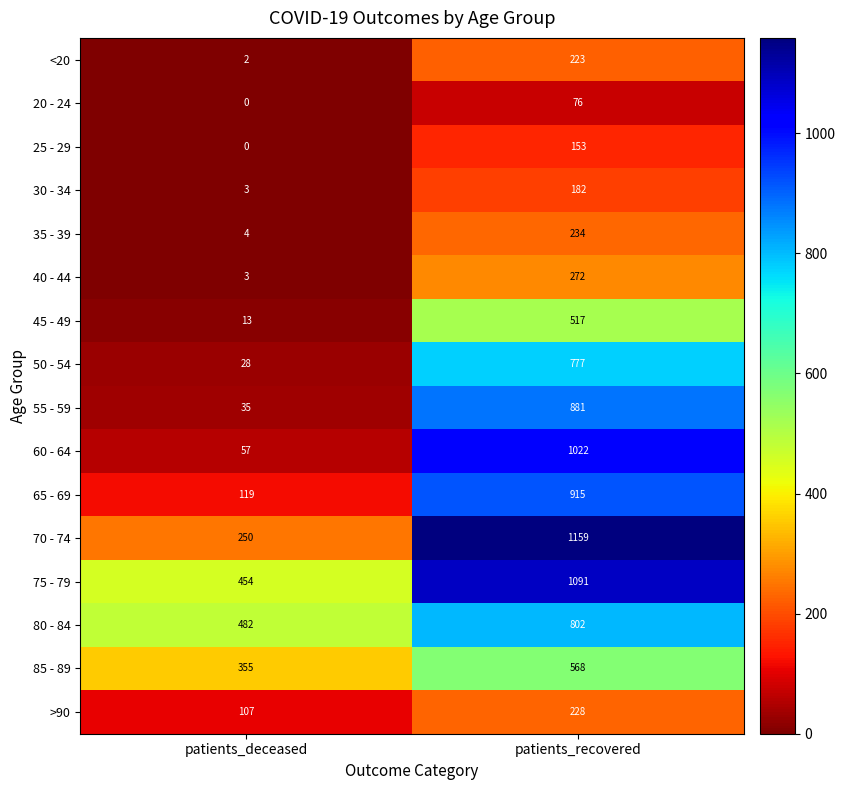

Between patients_deceased and patients_recovered, which series saw the biggest shift?

60 - 64